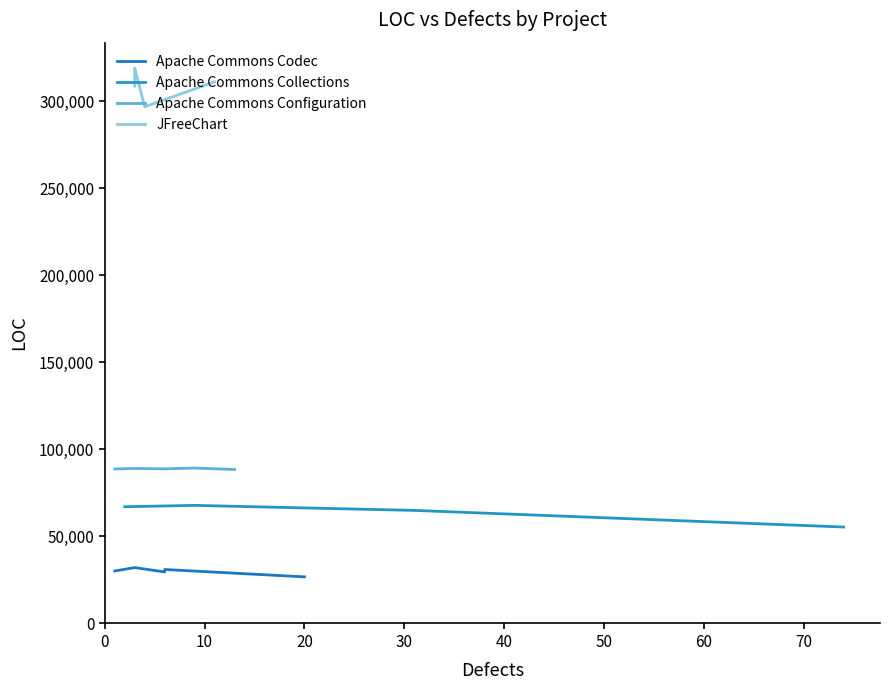

What is the difference between the second highest and second lowest values in the Apache Commons Codec series?

1404